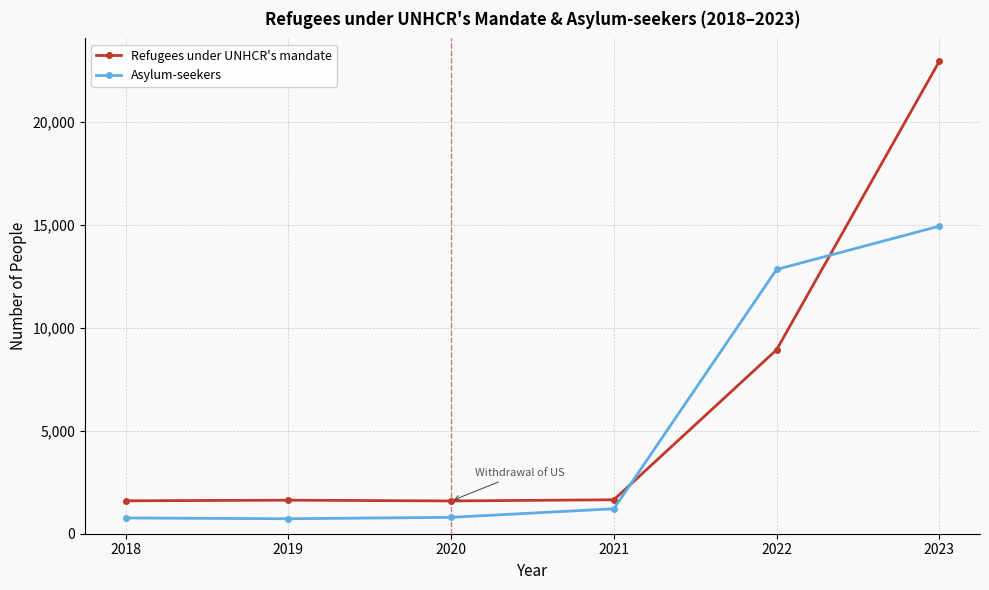

What is the total value across all series at 2021?

2861